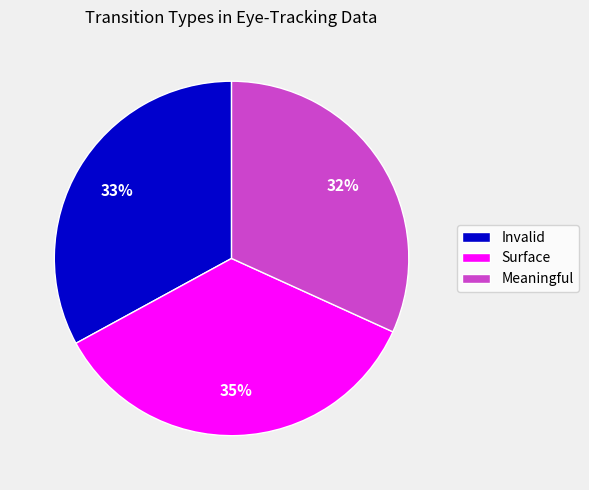

Is there a majority slice in this chart?

No